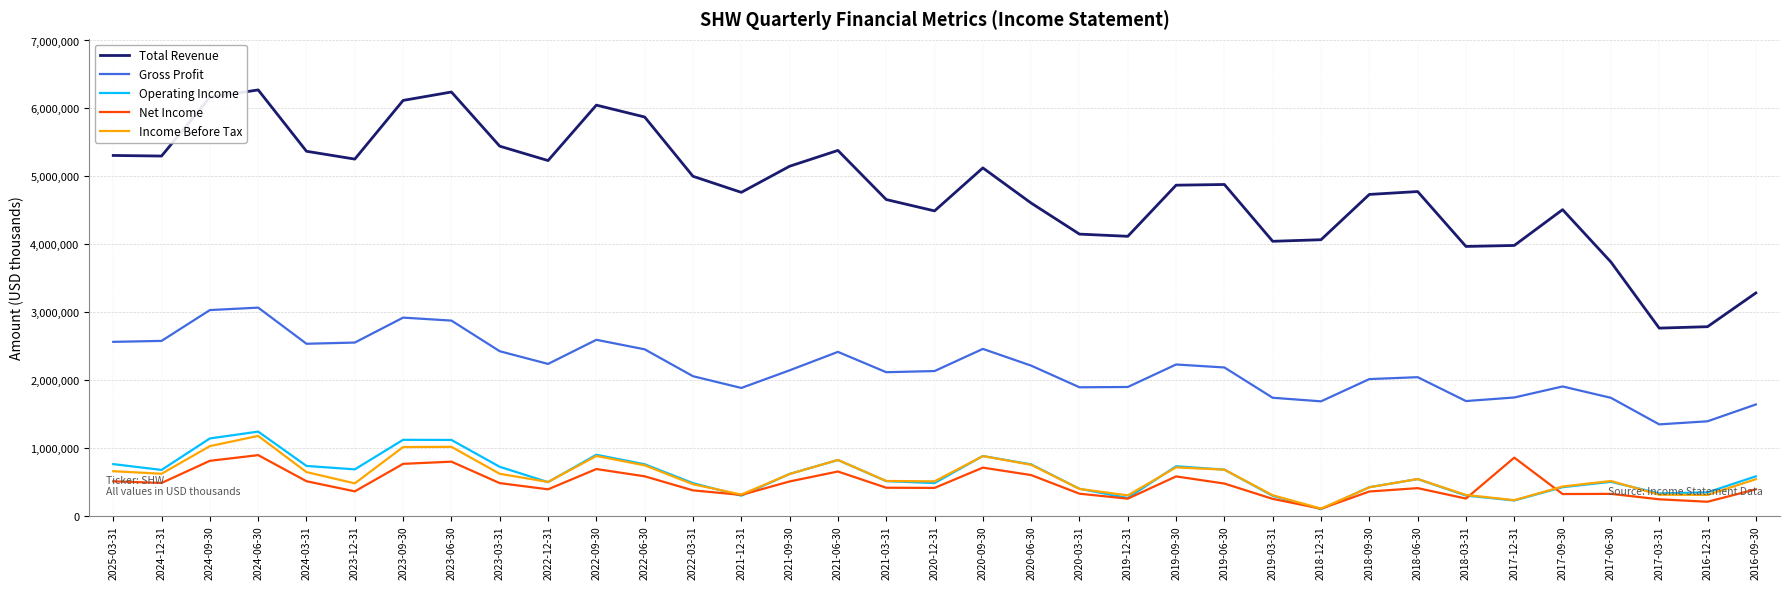

Which series has the largest total across all categories?

Total Revenue